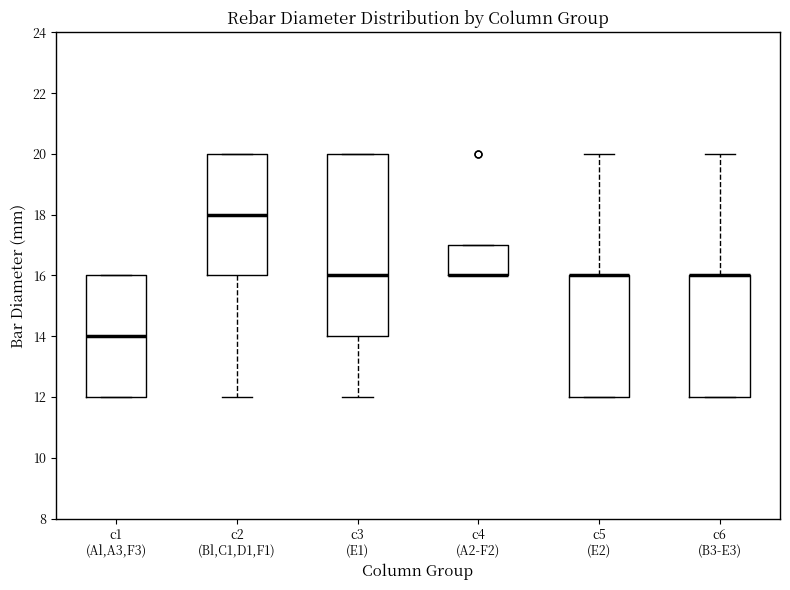

Reading left to right, read every box against the y-axis: the position of its median line, the range the box covers, and the ends of its whiskers. The values are not printed on the chart, so give them approximately, as read against the axis.

c1 (Al,A3,F3): median 14, box 12 to 16, whiskers 12 to 16
c2 (Bl,C1,D1,F1): median 18, box 16 to 20, whiskers 12 to 20
c3 (E1): median 16, box 14 to 20, whiskers 12 to 20
c4 (A2-F2): median 16 (drawn on the box's lower edge), box 16 to 17, whiskers 16 to 17
c5 (E2): median 16 (drawn on the box's upper edge), box 12 to 16, whiskers 12 to 20
c6 (B3-E3): median 16 (drawn on the box's upper edge), box 12 to 16, whiskers 12 to 20